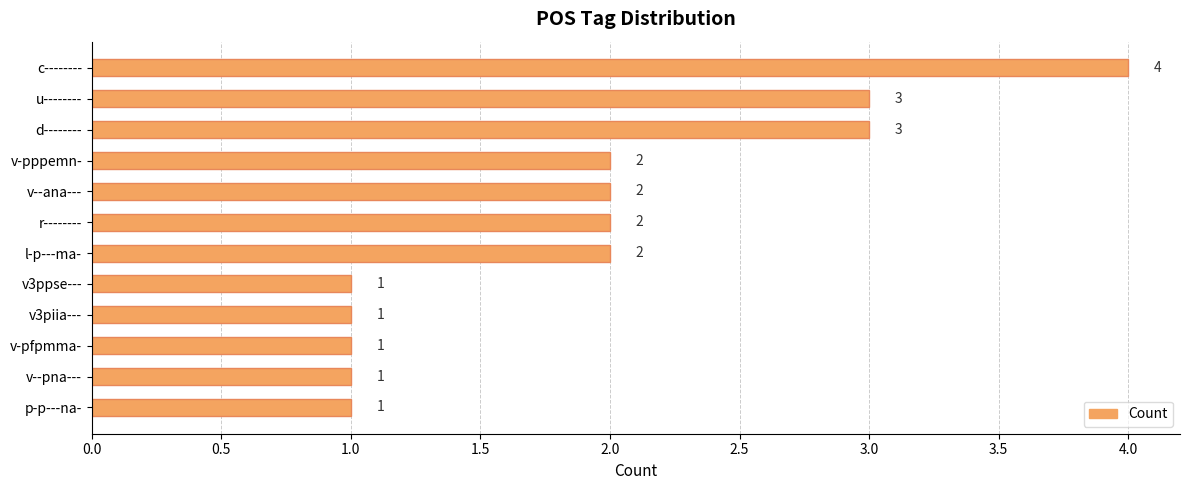

What is the maximum value shown in the chart?

4